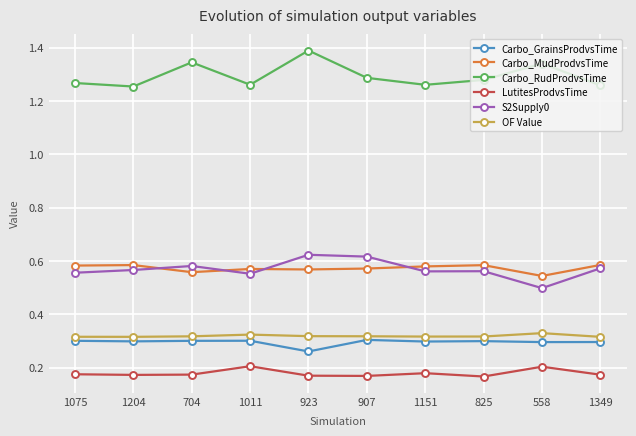

How many S2Supply0 values are between 0 and 1?

10